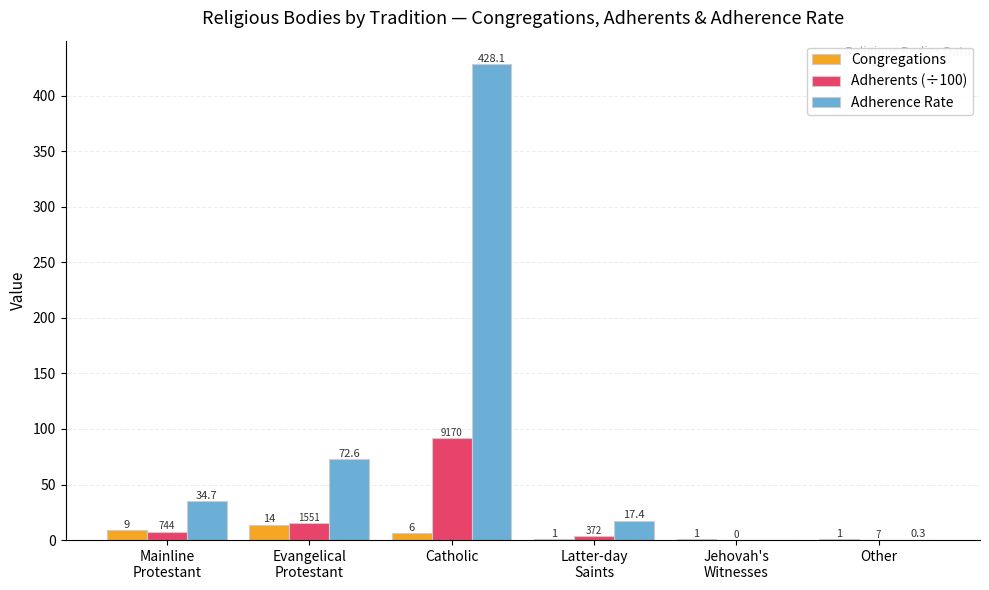

Which series has the largest range (max minus min)?

Adherence Rate